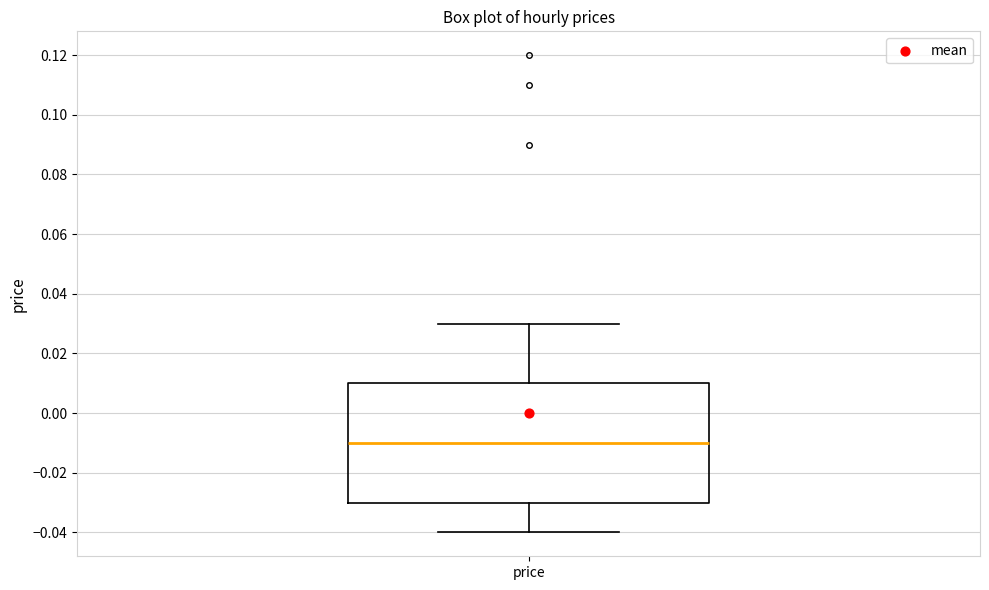

Read this box plot against the y-axis: the position of the median line, the range covered by the box, and the ends of both whiskers. The values are not printed on the chart, so give them approximately, as read against the axis.

median -0.01, box -0.03 to 0.01, whiskers -0.04 to 0.03